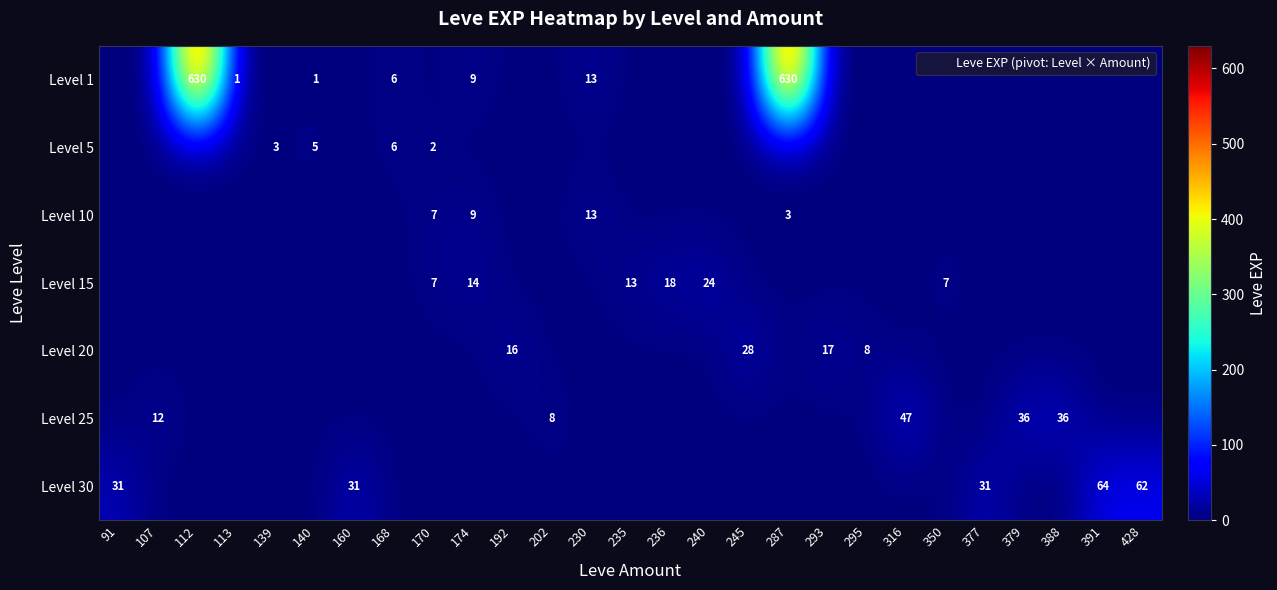

Is it true that Level 25 equals -33 at 230?

False